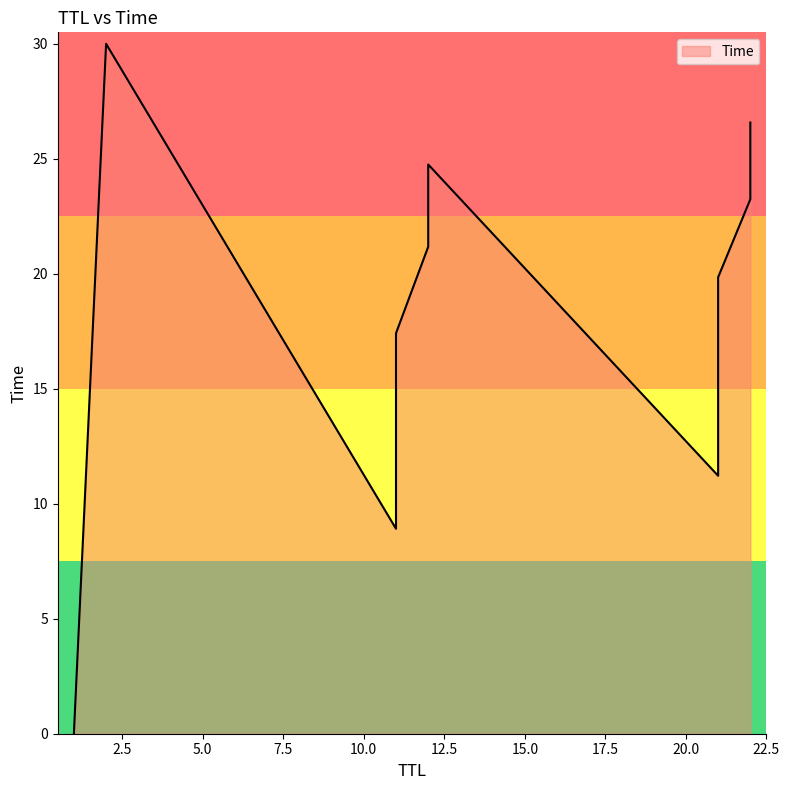

What is the change in value from 1 to 21?

+15.5